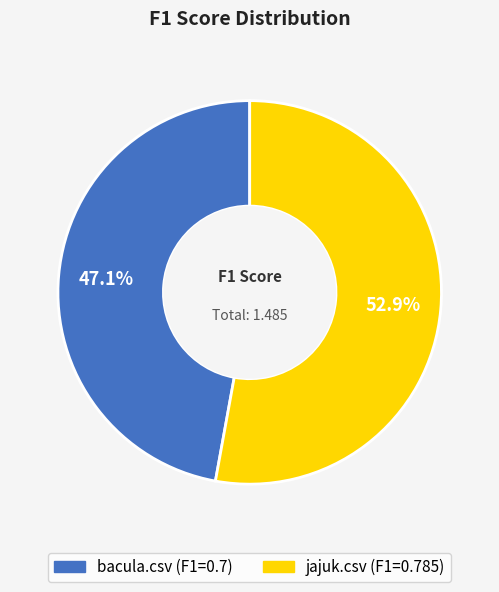

True or false: jajuk.csv accounts for 53% of the total.

True